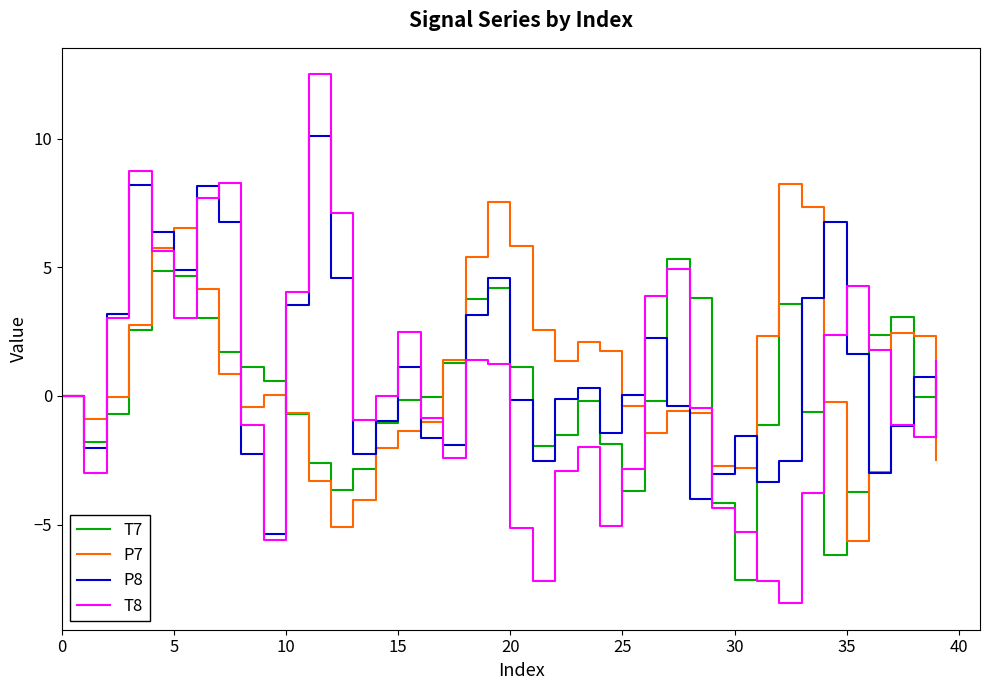

What is the smallest value displayed?

-8.1